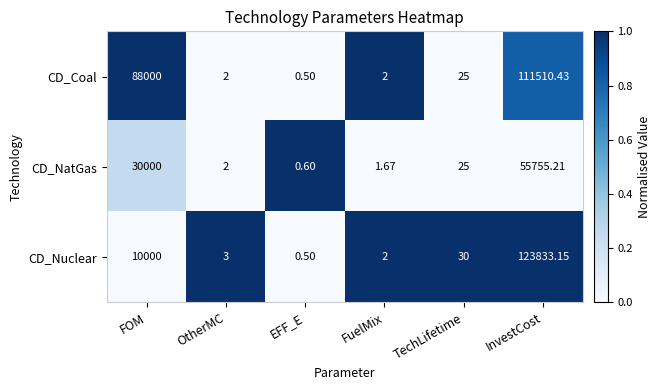

List the series in order of their peak value, lowest first.

CD_NatGas, CD_Coal, CD_Nuclear